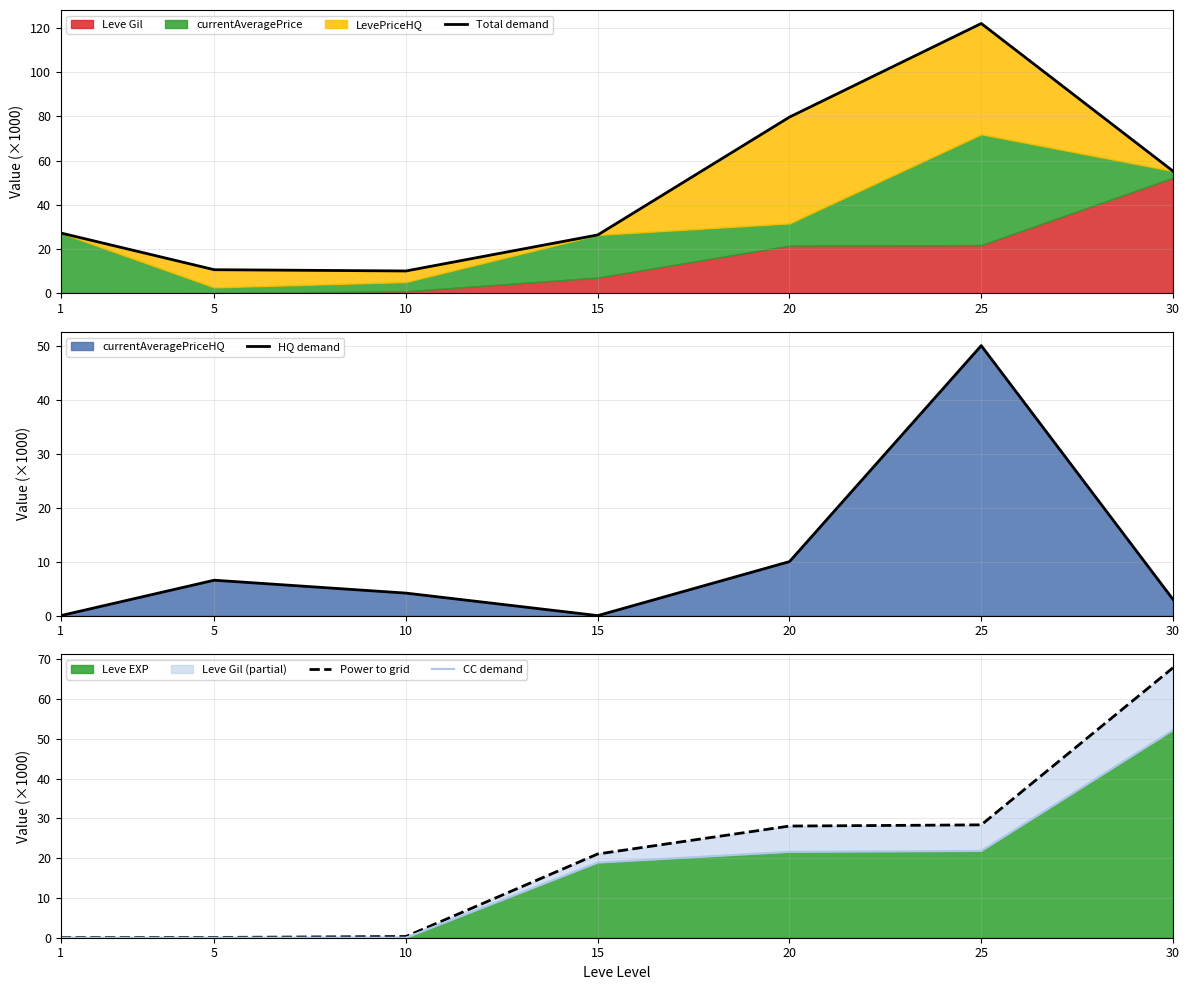

Reading right to left, what are all the values shown in this chart?

Total demand: 55.2	121.8	79.6	26.4	10.2	10.7	27.3
HQ demand: 3.0	50.0	10.0	0.0	4.2	6.6	0.0
Power to grid: 67.9	28.4	28.1	21.1	0.3	0.1	0.0
CC demand: 52.2	21.8	21.6	18.9	0.0	0.0	0.0